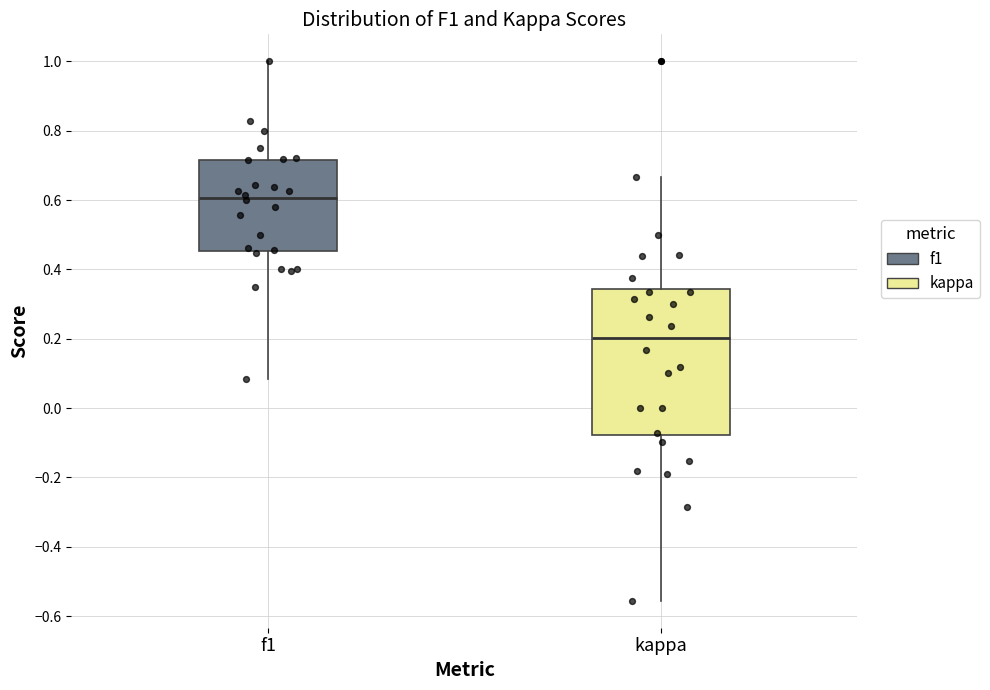

Which box's median line is the lowest?

kappa